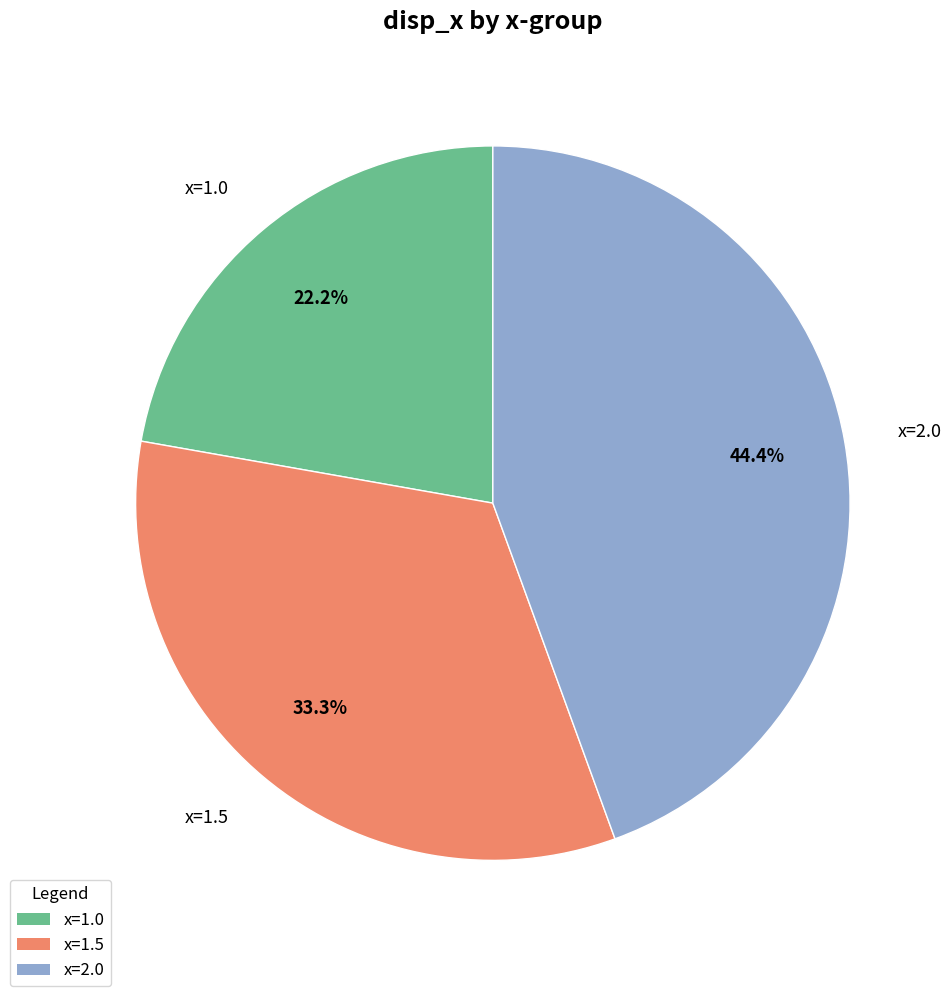

What is the ratio of the value at x=1.5 to the value at x=1.0?

1.5